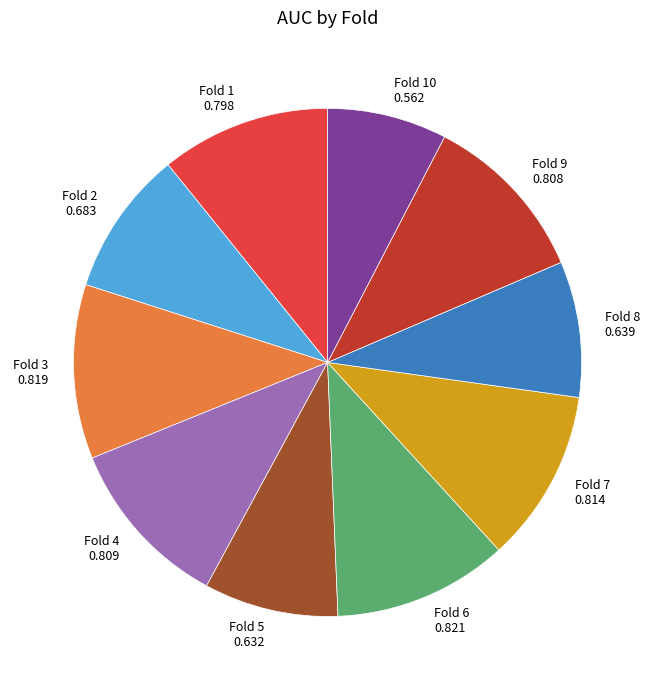

Does Fold 6 represent more than half of the total?

No